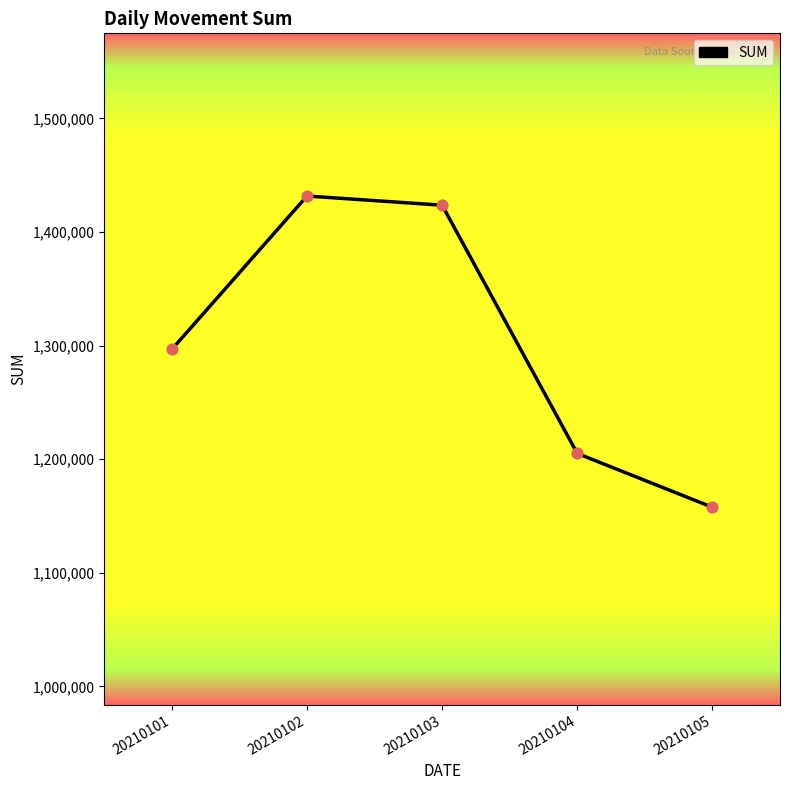

What is the change in value from 20210103 to 20210105?

-265858